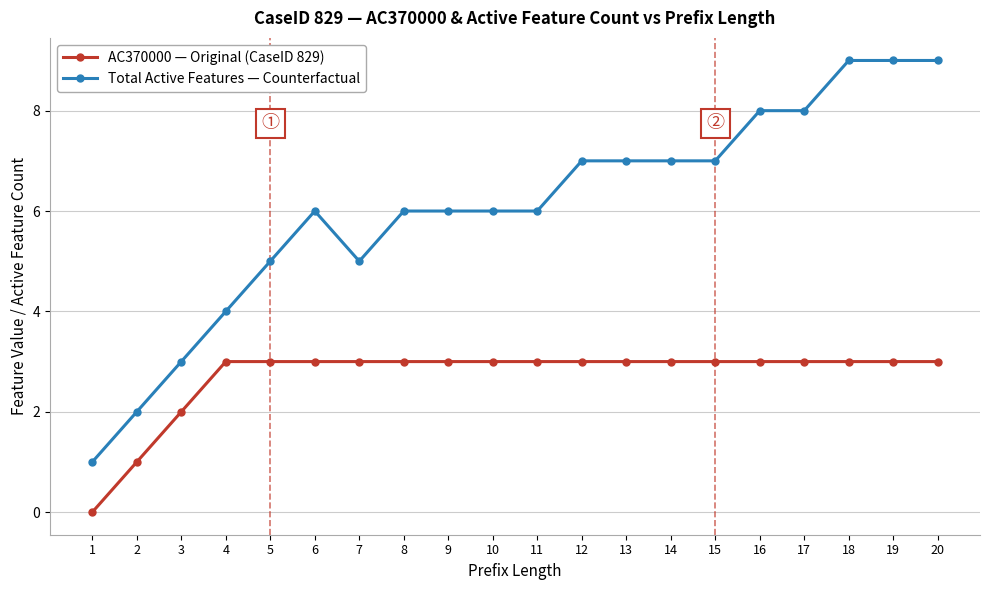

What is the difference between the maximum and minimum values in the AC370000 — Original (CaseID 829) series?

3